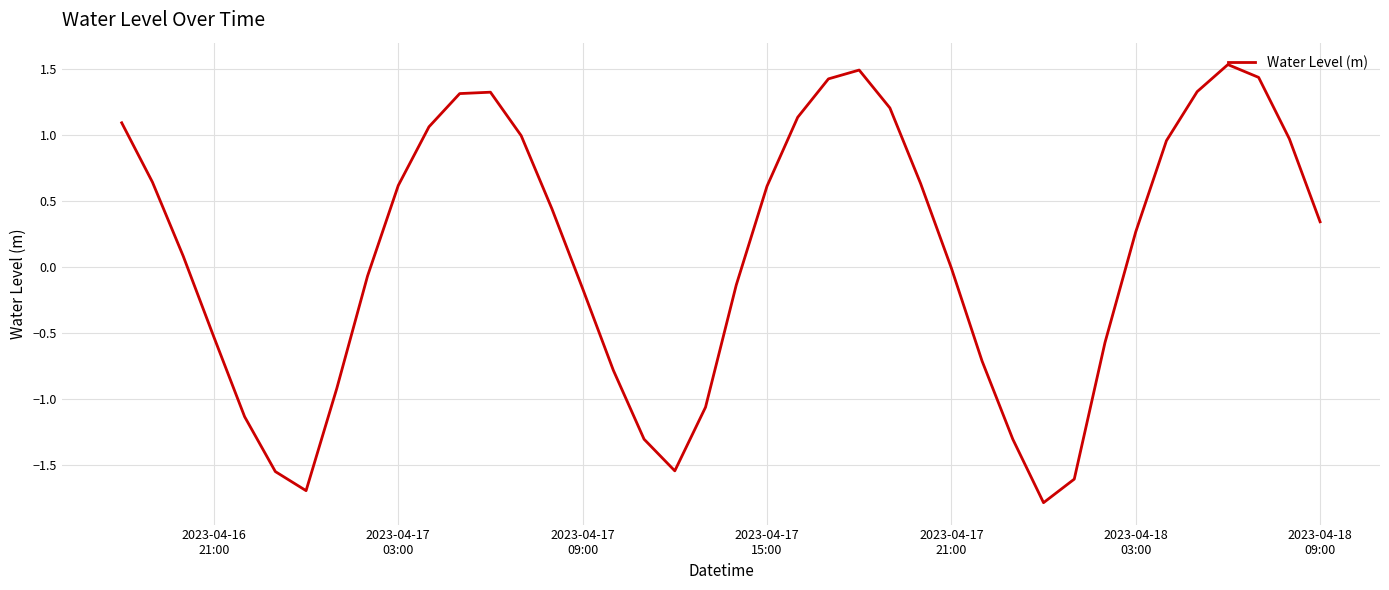

What is the difference between the maximum and minimum values?

3.3